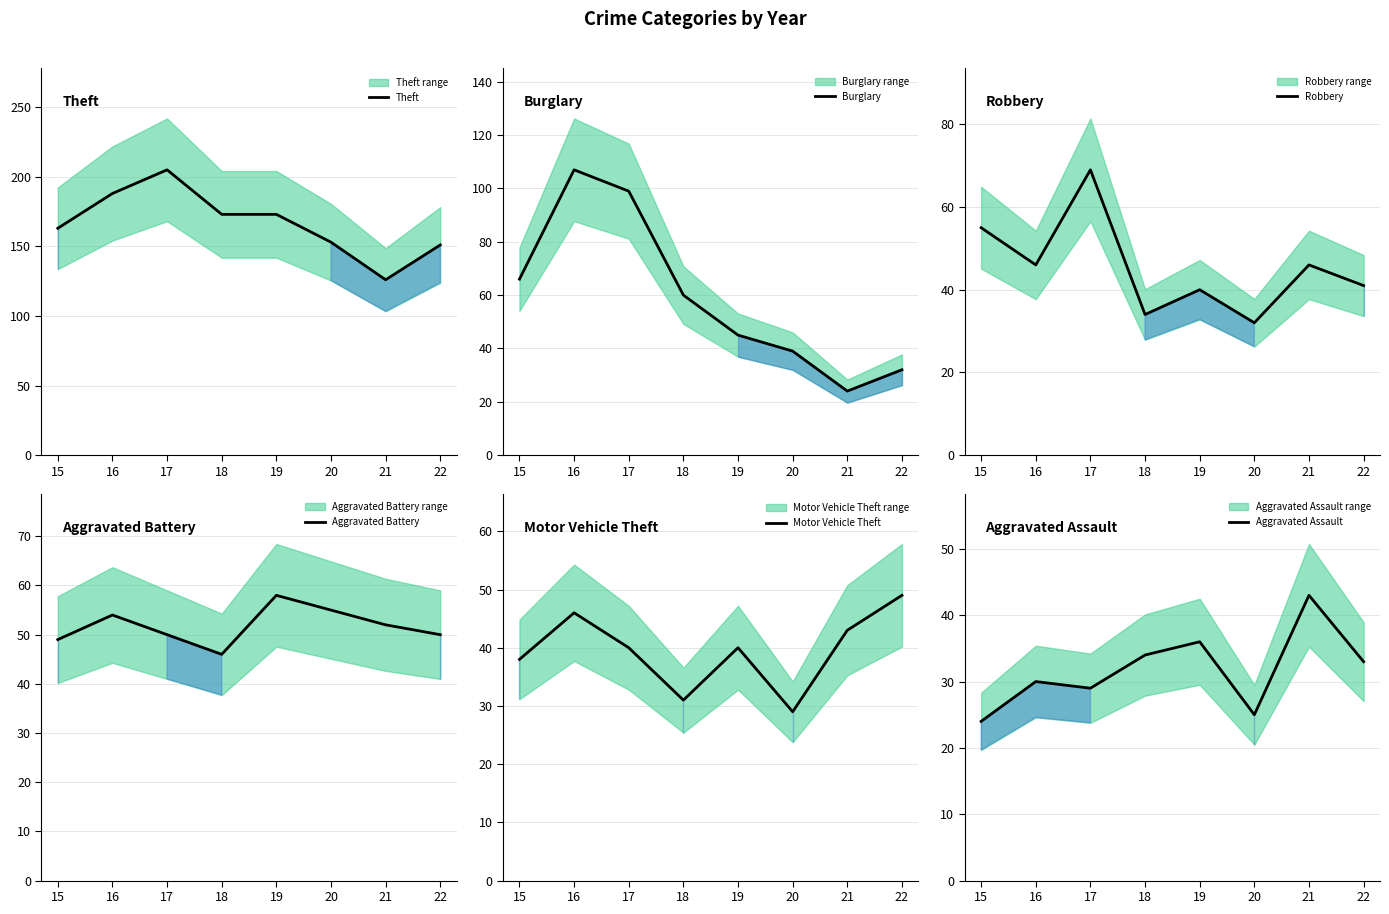

What are all the series names shown in the legend?

Theft, Burglary, Robbery, Aggravated Battery, Motor Vehicle Theft, Aggravated Assault